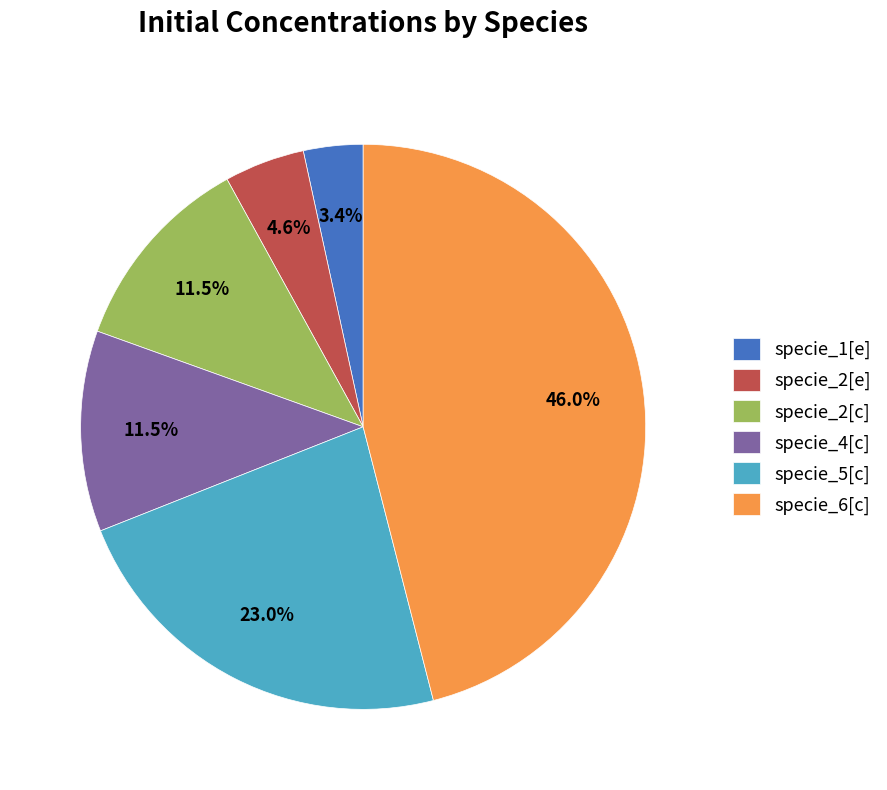

To the nearest percent, what is the difference between the specie_1[e] and specie_2[e] slice percentages?

1%